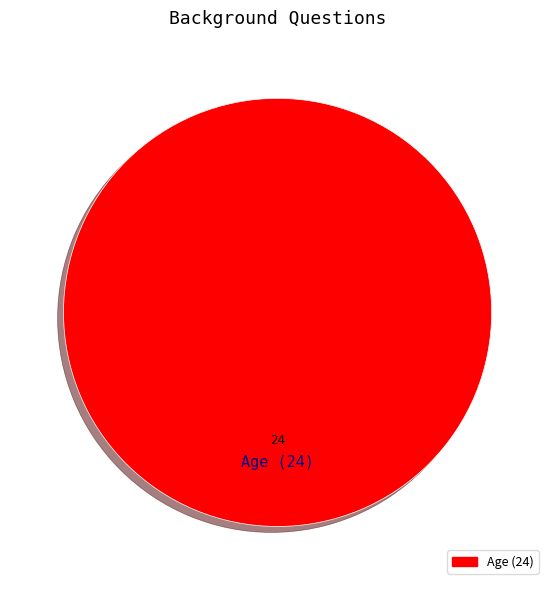

Is there any slice that represents more than half of the pie?

Yes